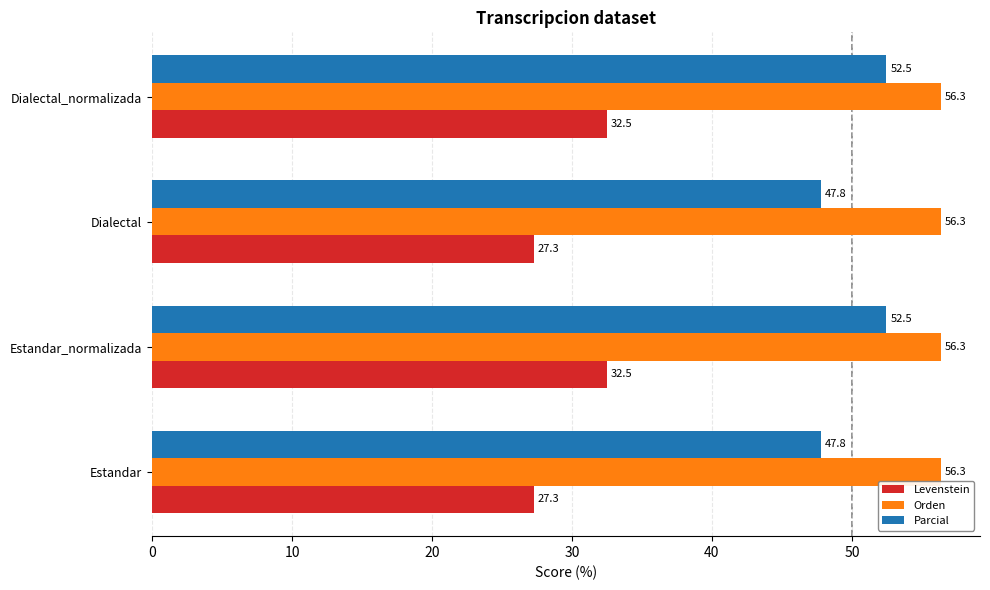

Is the value of Levenstein at Dialectal greater than the value of Orden at Estandar?

No